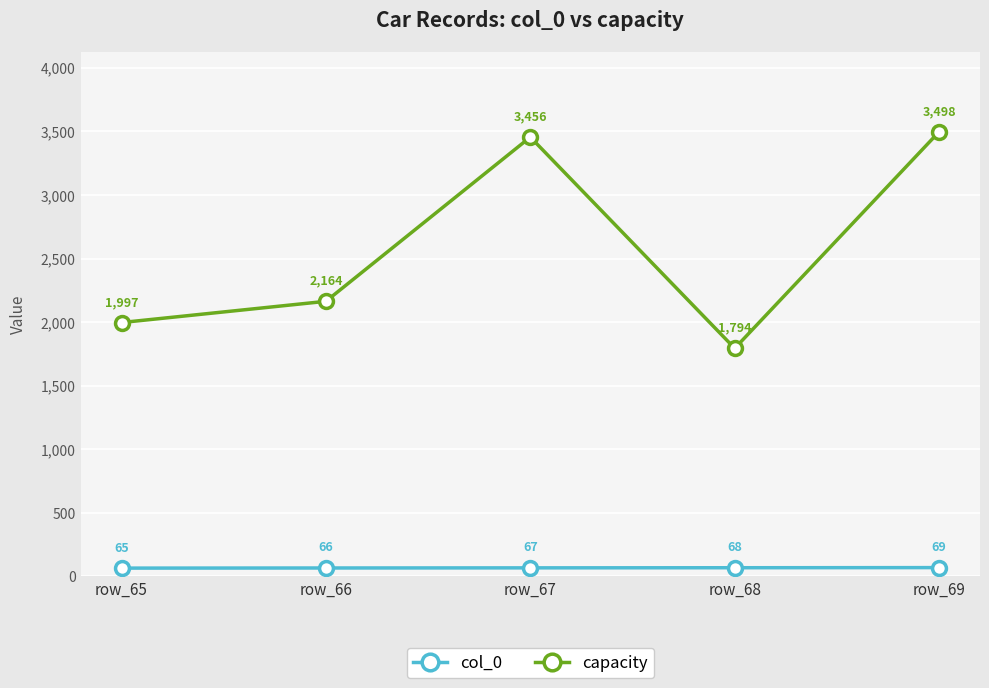

Reading left to right, extract all data points from this chart.

col_0: row_65=65	row_66=66	row_67=67	row_68=68	row_69=69
capacity: row_65=1997	row_66=2164	row_67=3456	row_68=1794	row_69=3498